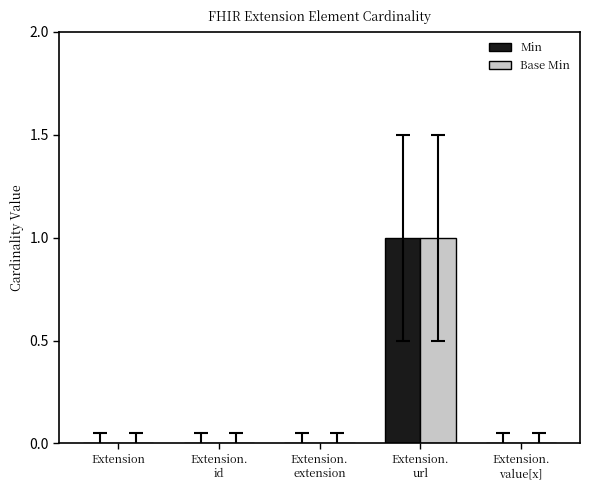

How many groups of bars are there?

5